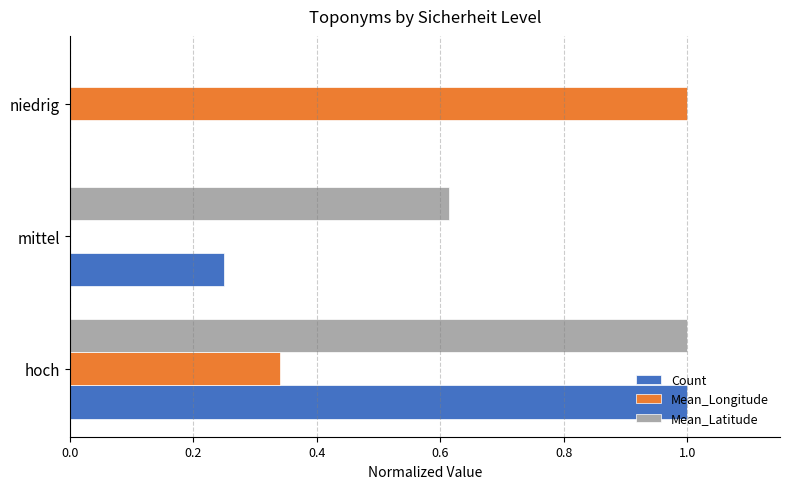

What is the total value across all series at mittel?

0.9